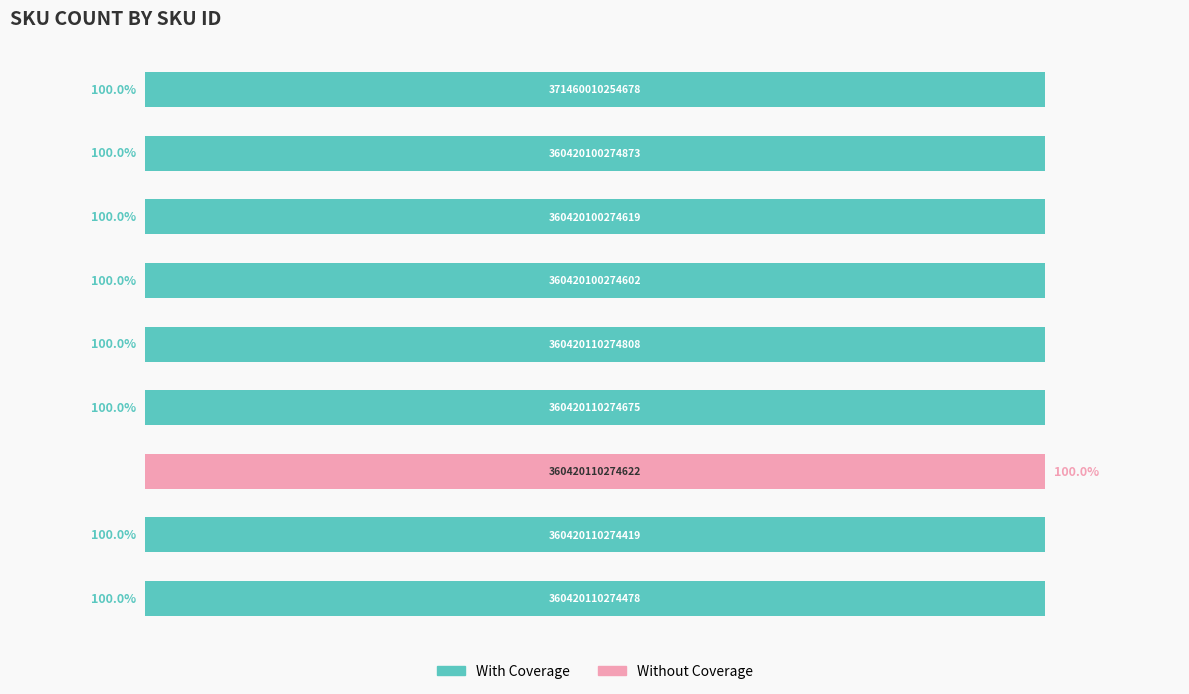

How many bars are there in total?

18